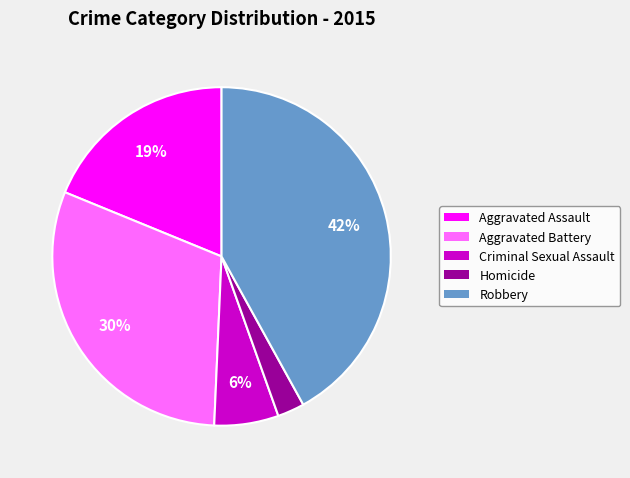

Does Criminal Sexual Assault represent more than half of the total?

No